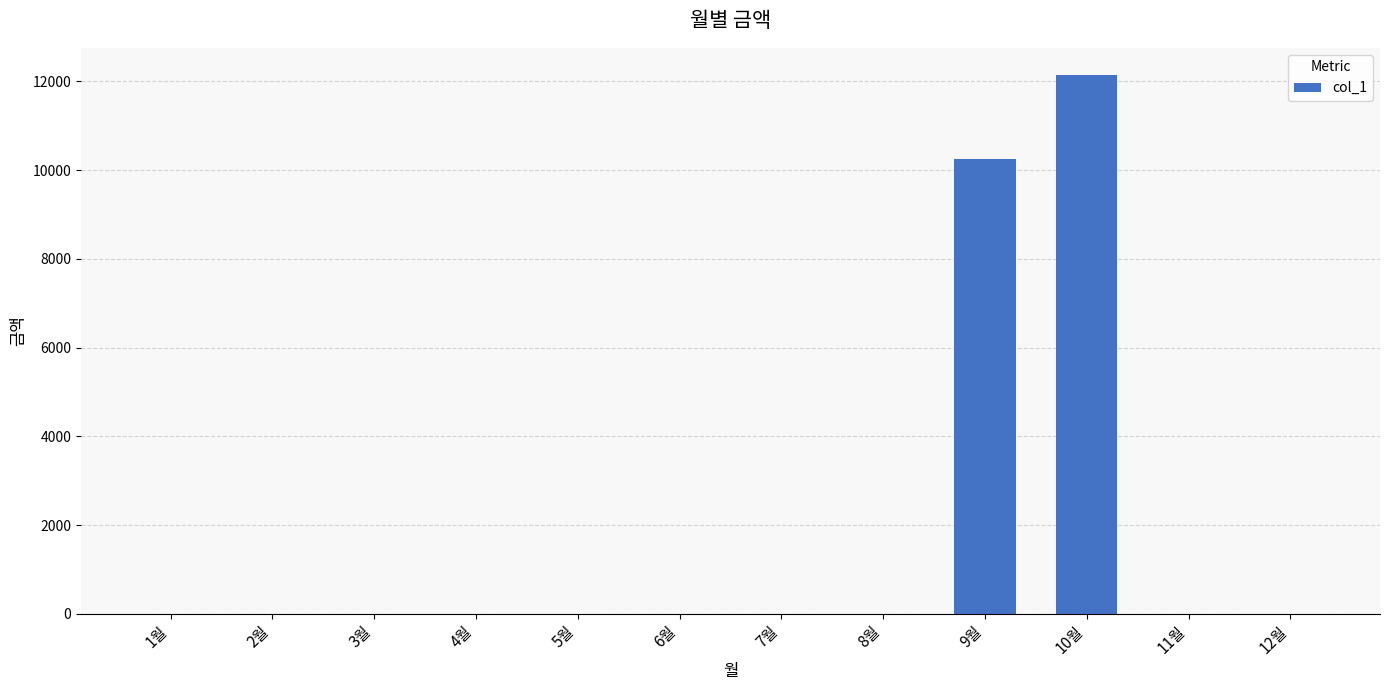

Reading left to right, list all the values displayed in this chart.

1월=0	2월=0	3월=0	4월=0	5월=0	6월=0	7월=0	8월=0	9월=10250	10월=12150	11월=0	12월=0